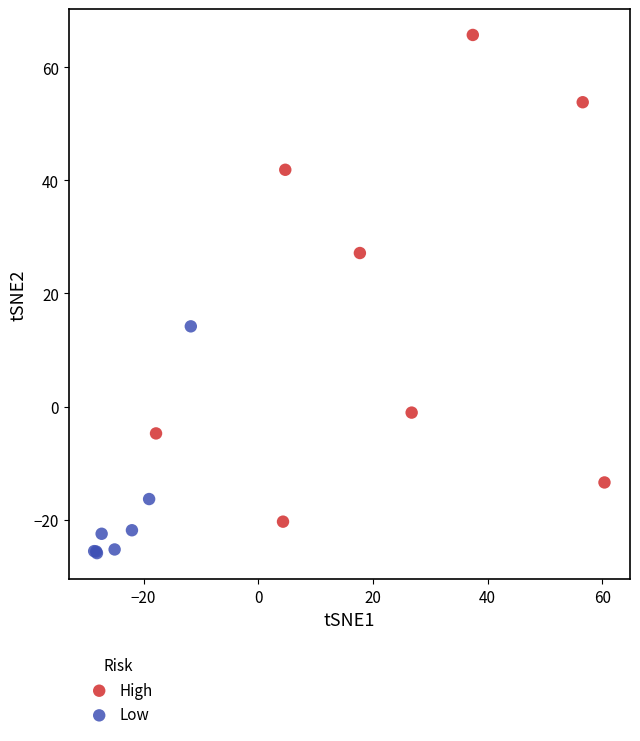

Which series has the widest spread of Y values?

High